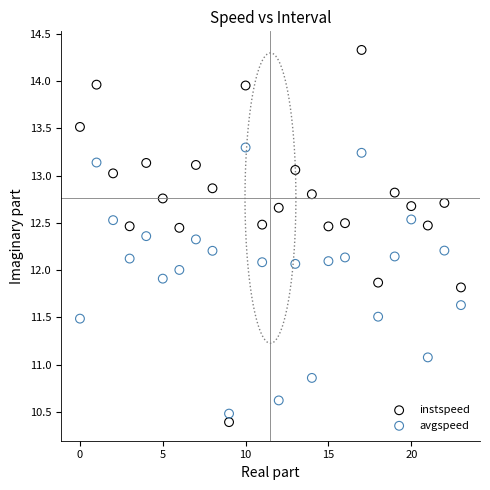

Which series has the widest spread of Y values?

instspeed